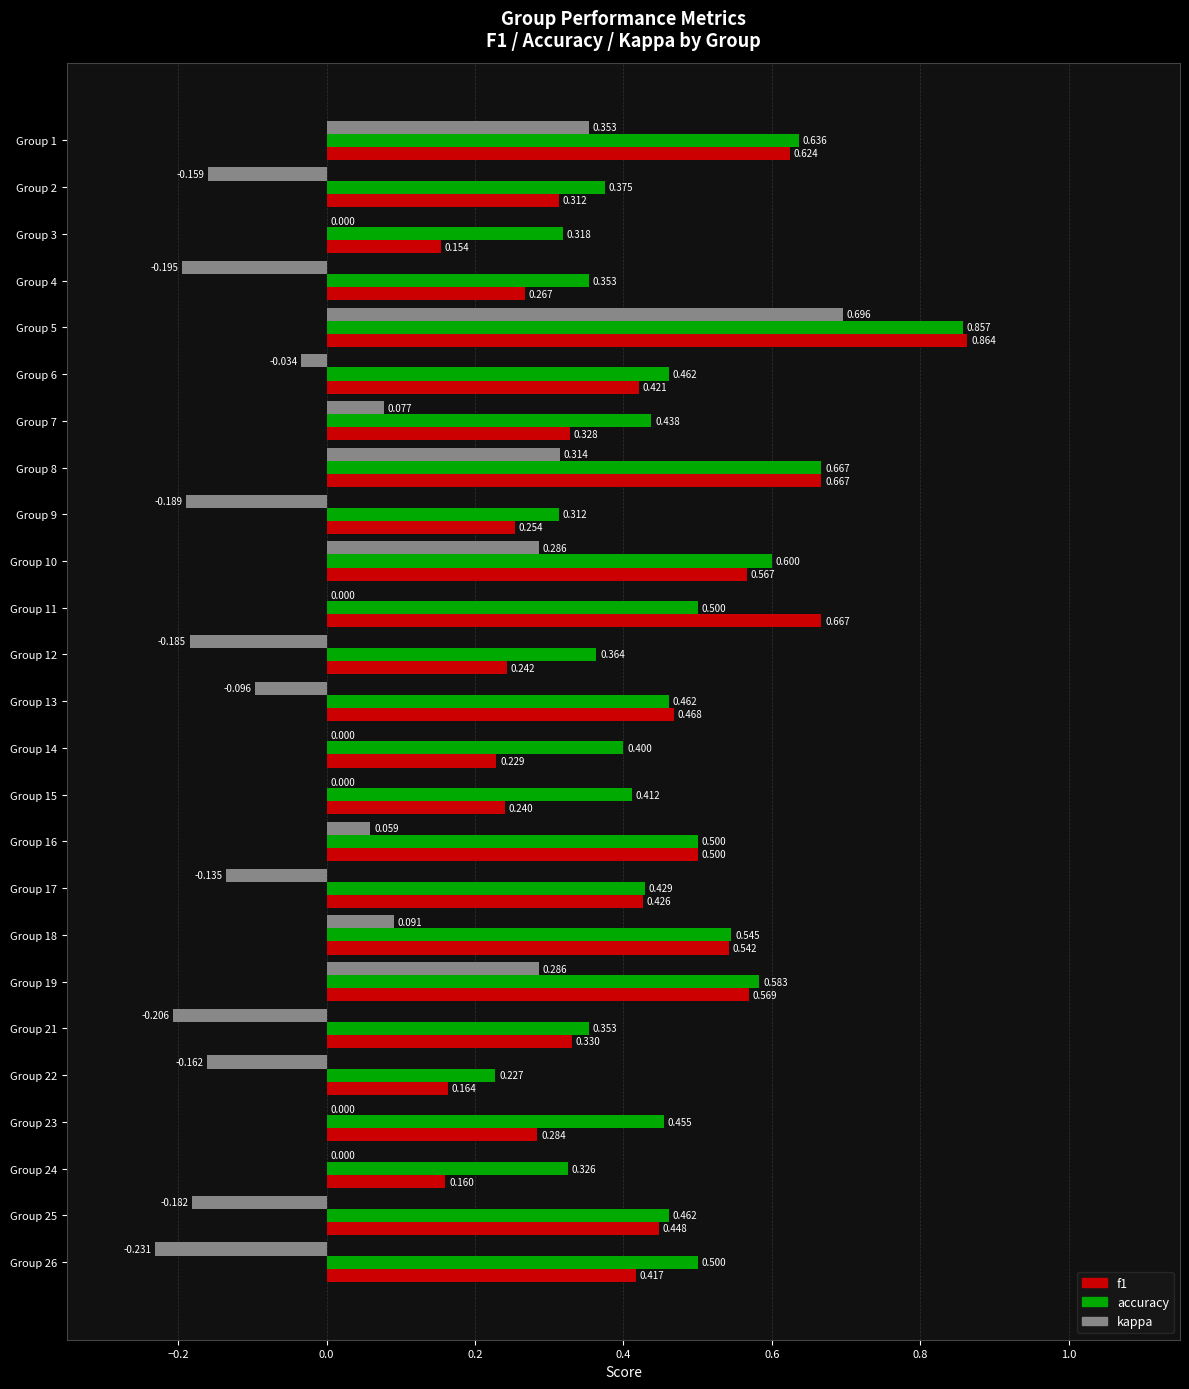

Between Group 2 and Group 16, which series saw the biggest shift?

kappa